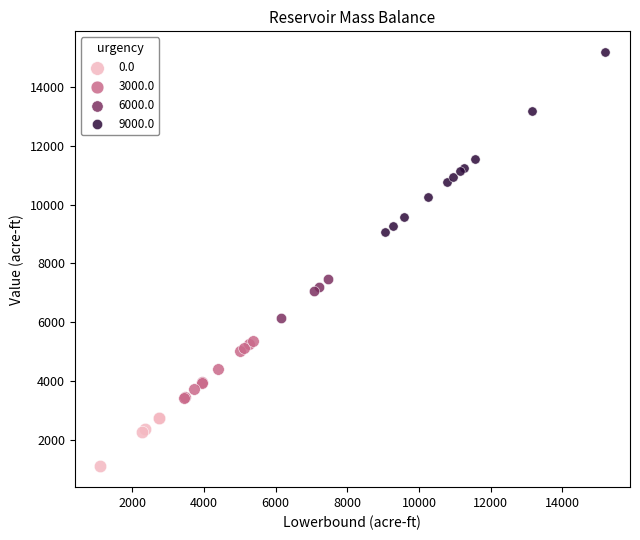

Which series reaches the maximum Y coordinate?

9000.0